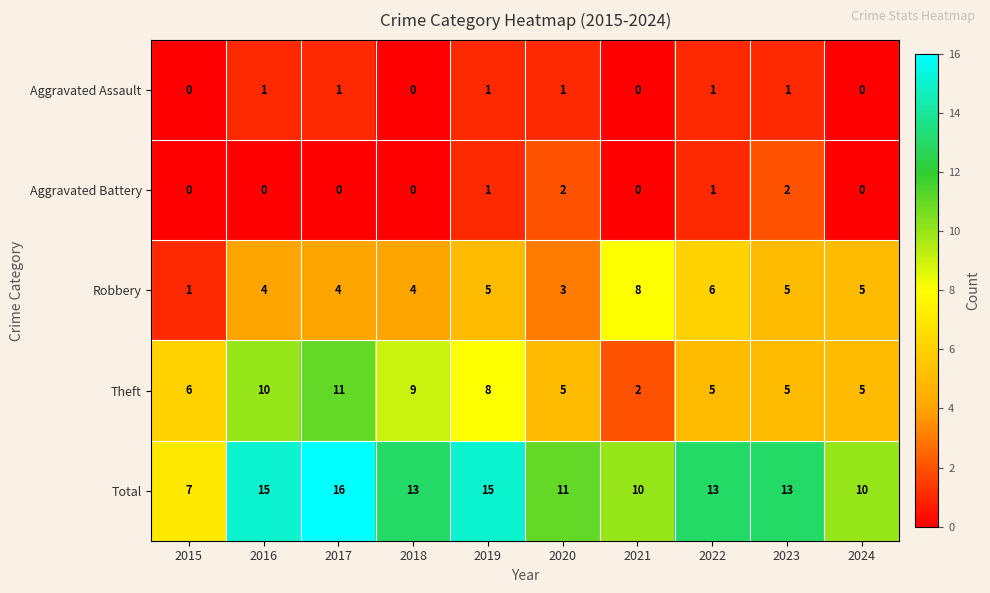

What is the sum of all Theft values?

66